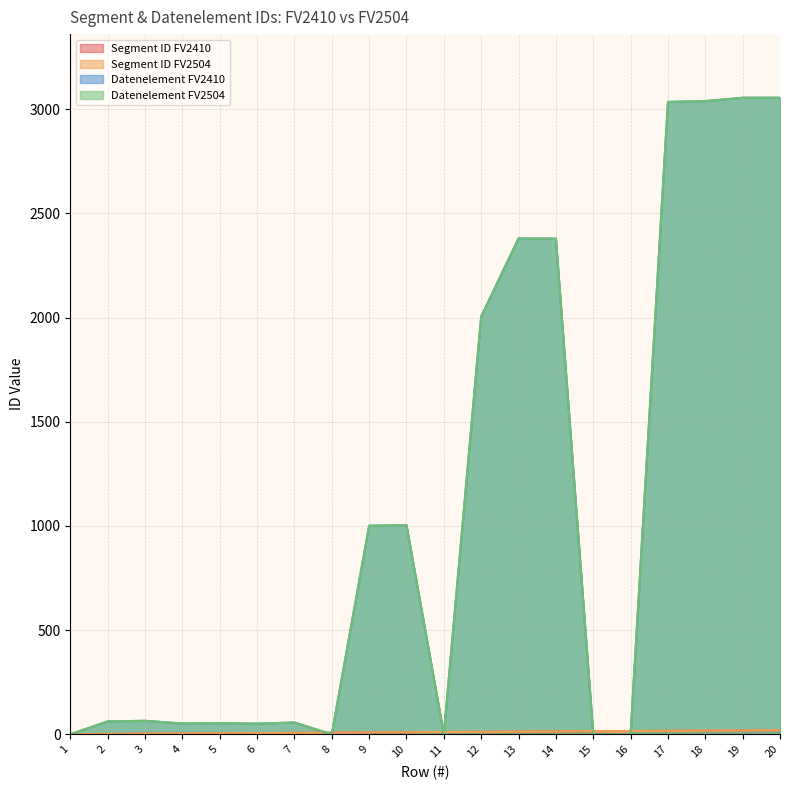

What is the average value of the Datenelement FV2410 series?

1065